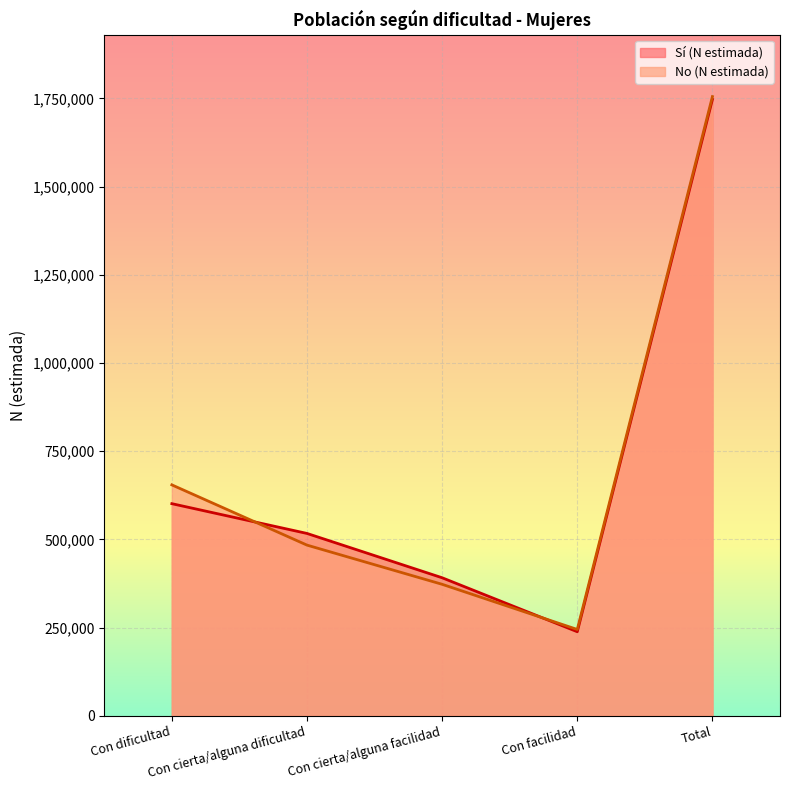

What position from the left is Total?

5